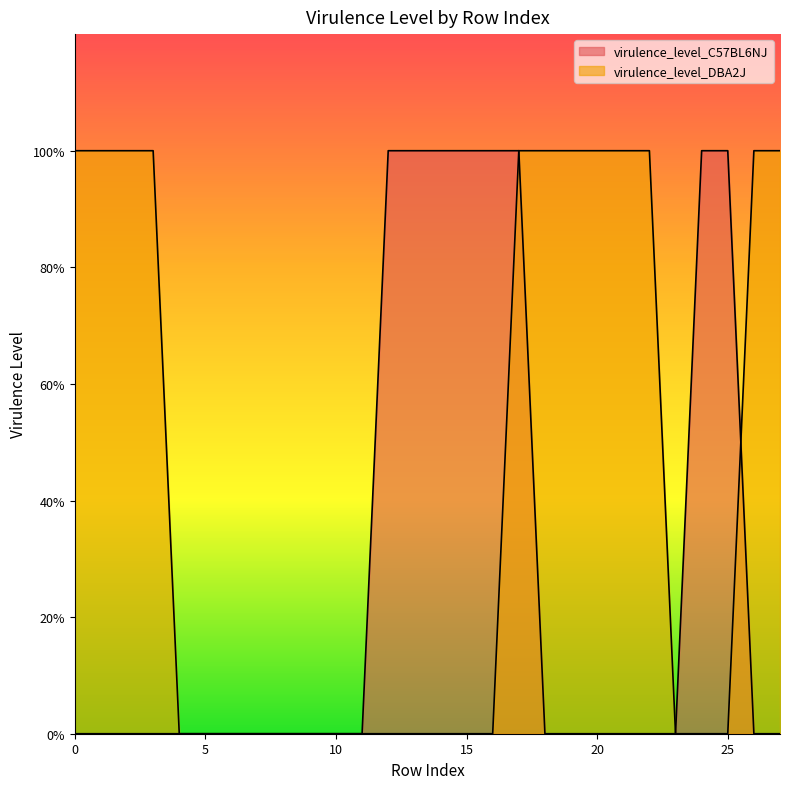

Is the value of virulence_level_DBA2J at 13 greater than the value of virulence_level_C57BL6NJ at 13?

No